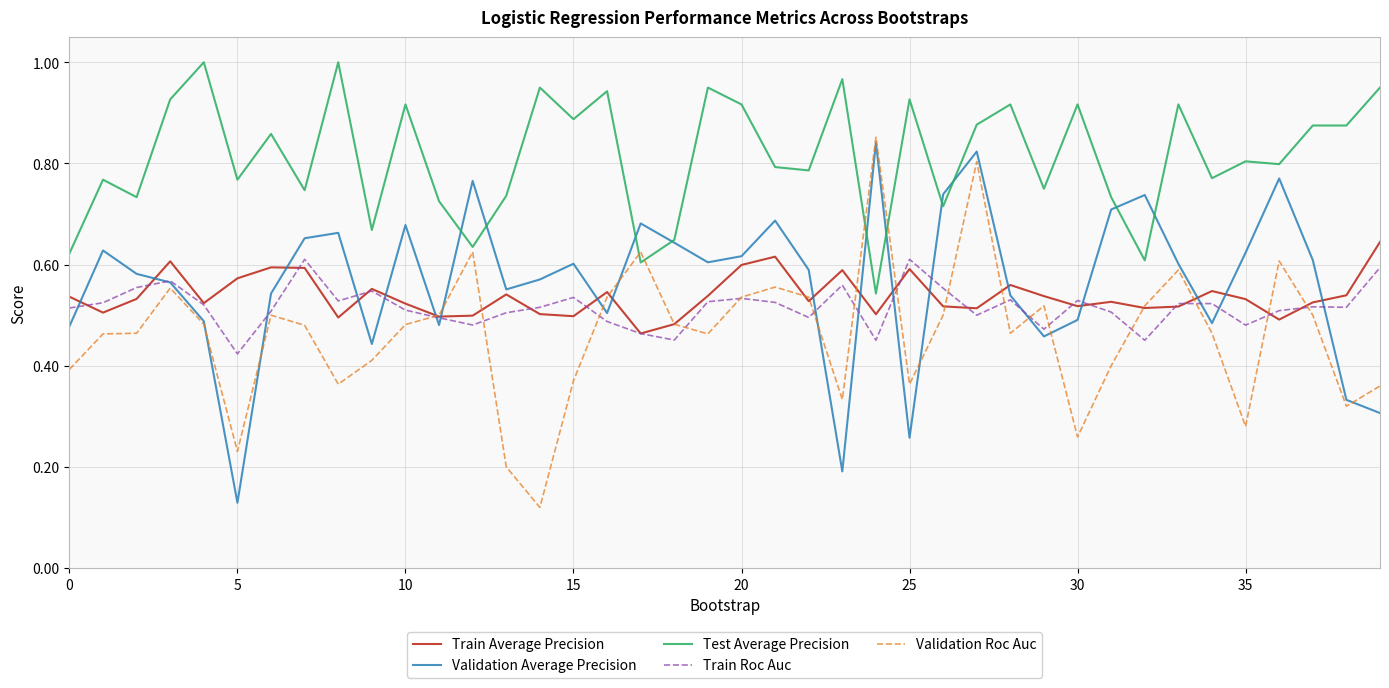

In Validation Average Precision, how many points are lower than both neighbors (excluding endpoints)?

10